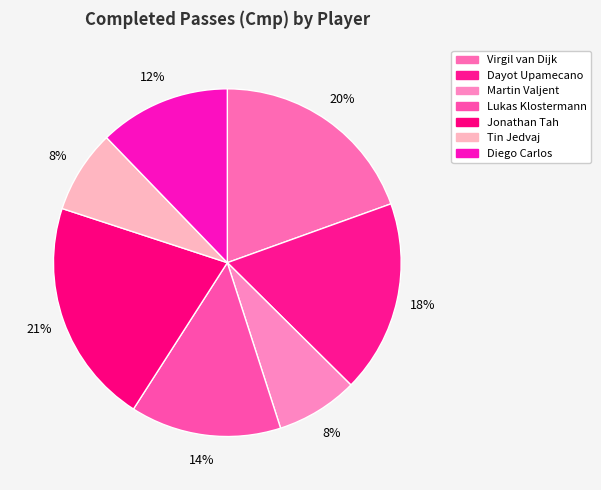

To the nearest percent, what is the average slice percentage?

14%